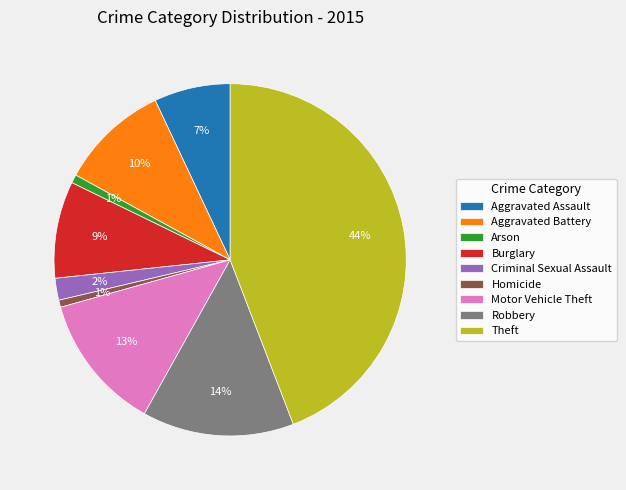

Do Burglary and Criminal Sexual Assault together represent more than half of the pie?

No